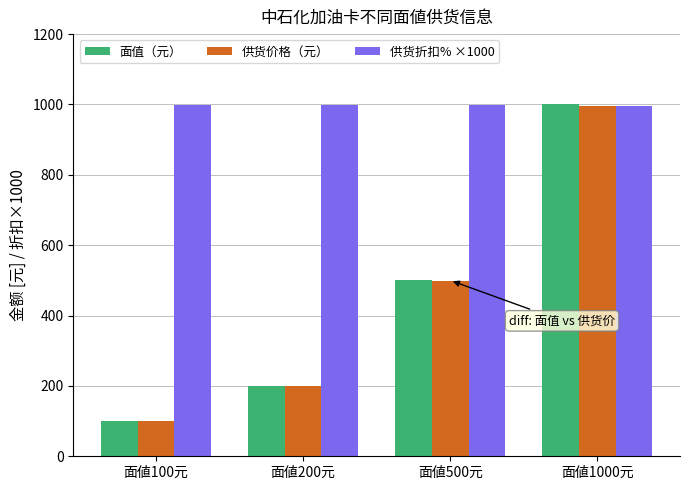

What is the label of the 1st bar from the left?

面値100元